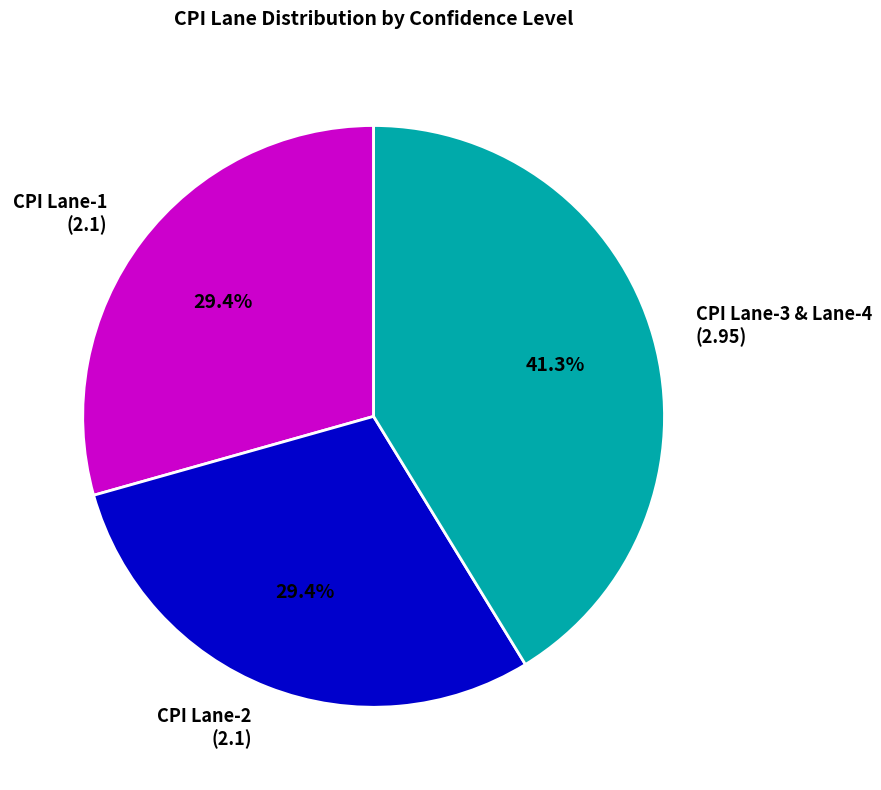

What is the largest slice in the pie chart?

CPI Lane-3 & Lane-4 (2.95)